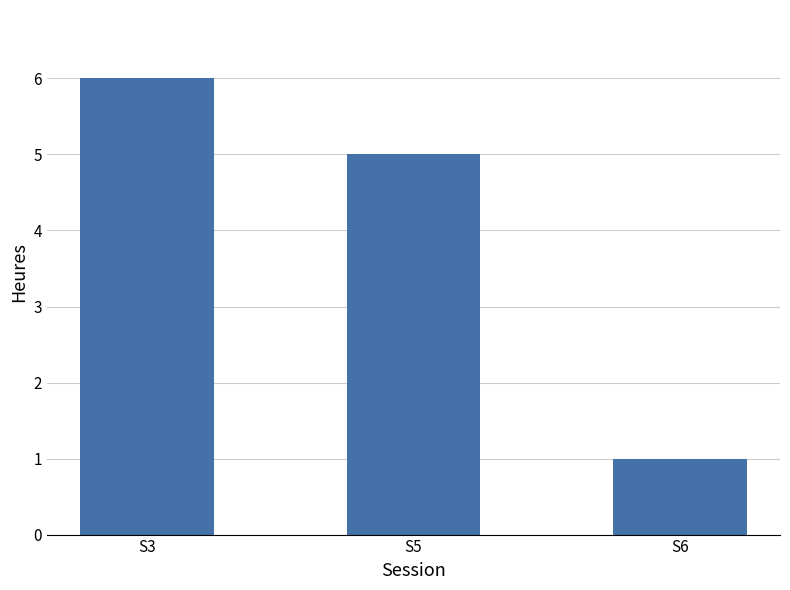

Does the chart contain any negative values?

No